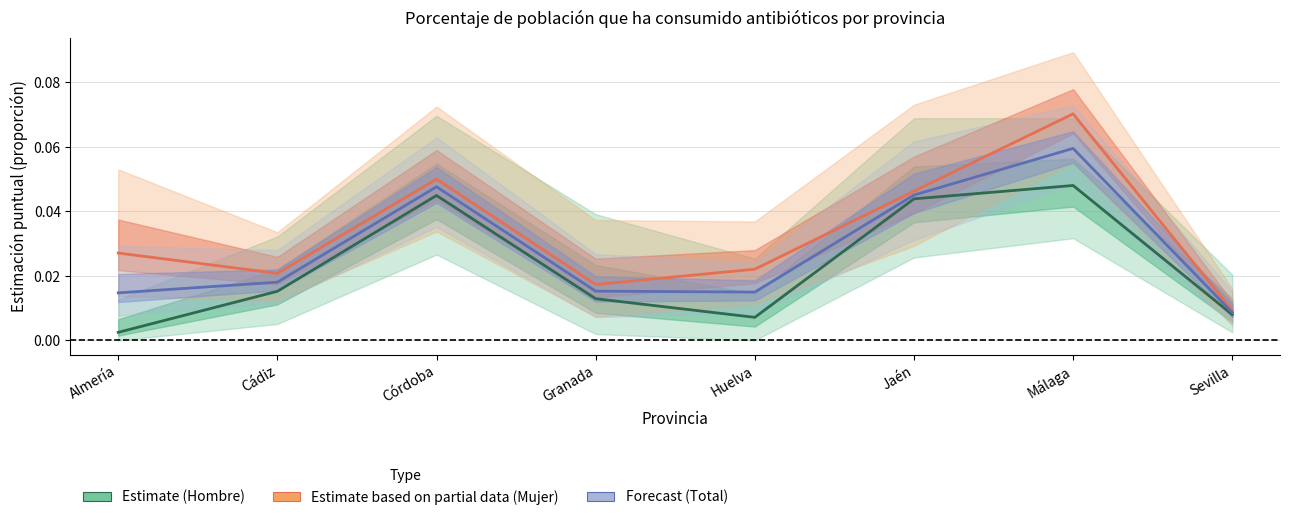

What is the label of the 3rd point from the right?

Jaén